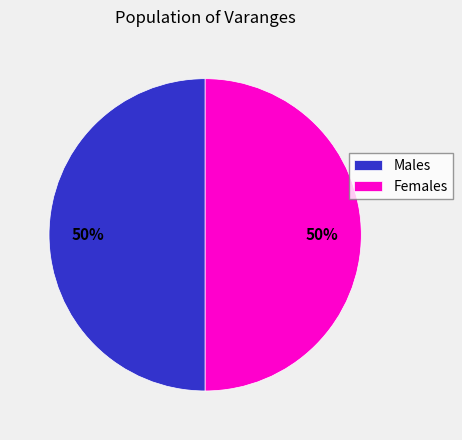

Do Females and Males together represent more than half of the pie?

Yes